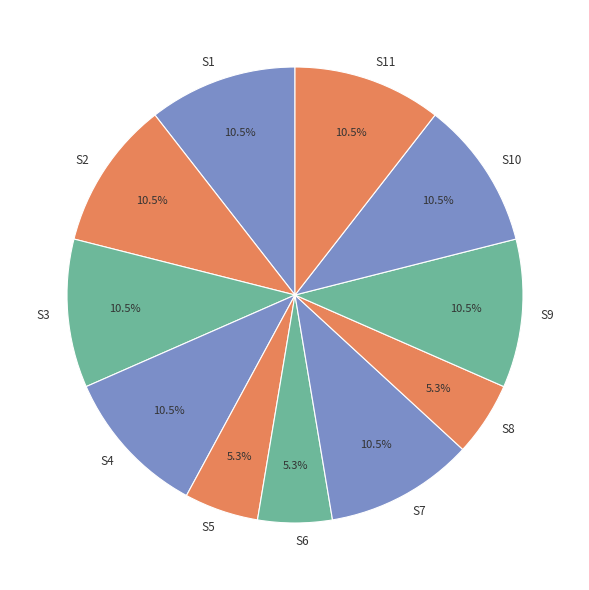

What portion of the pie excludes S3?

89.5%